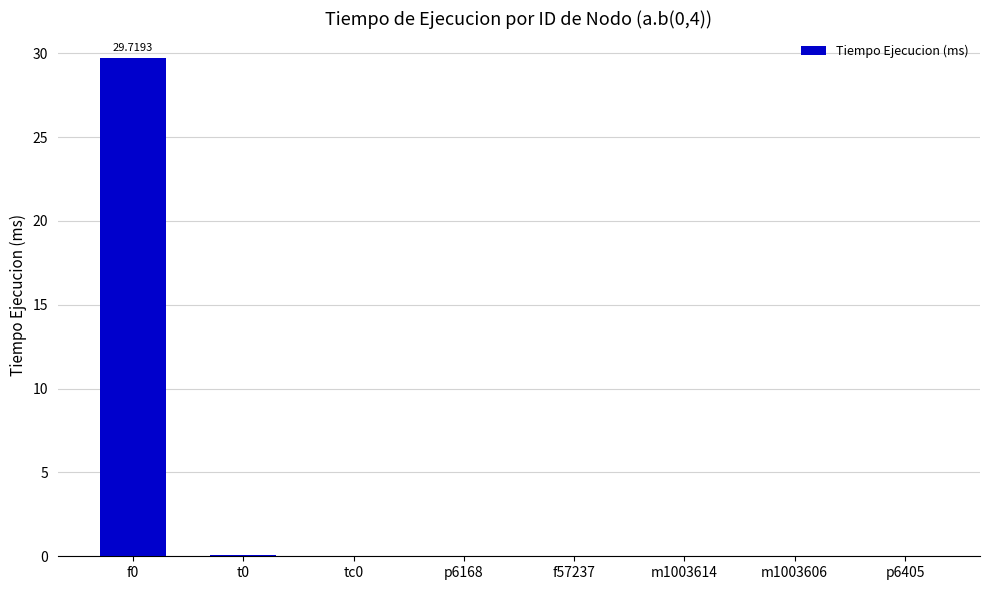

The chart shows a value of 0.1 at t0. True or false?

True